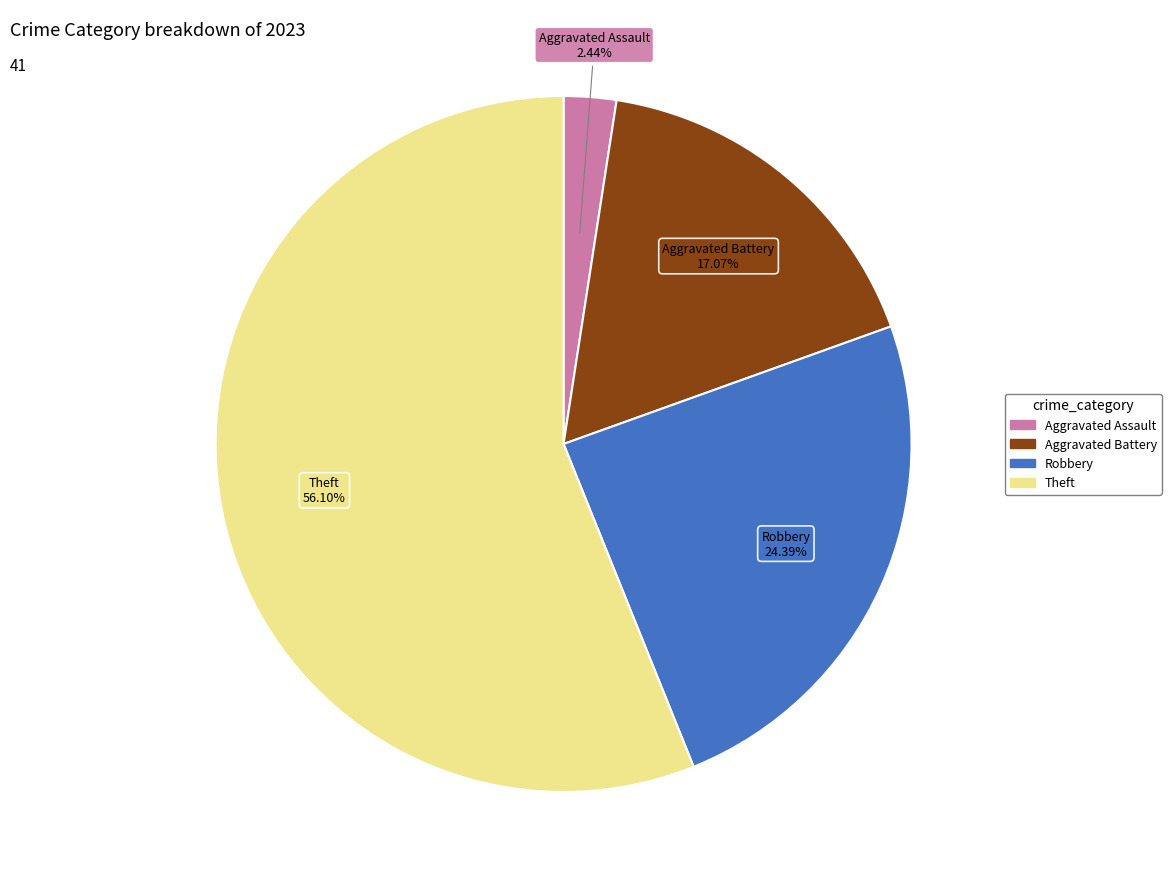

Is the sum of Aggravated Assault and Robbery greater than half?

No